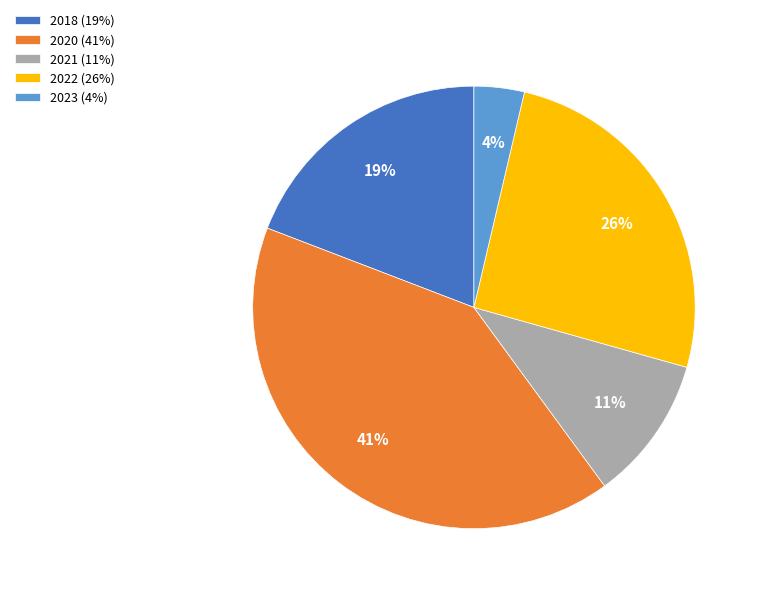

True or false: 2023 accounts for 4% of the total.

True